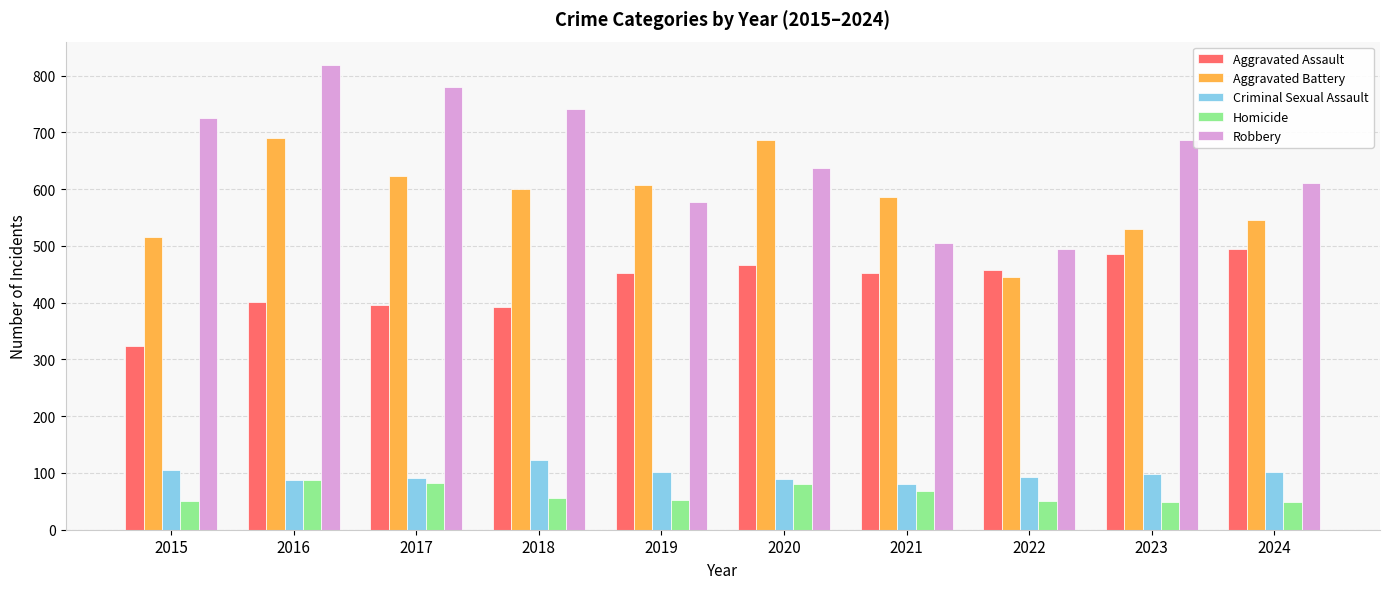

What value does the Homicide series have at 2020?

81